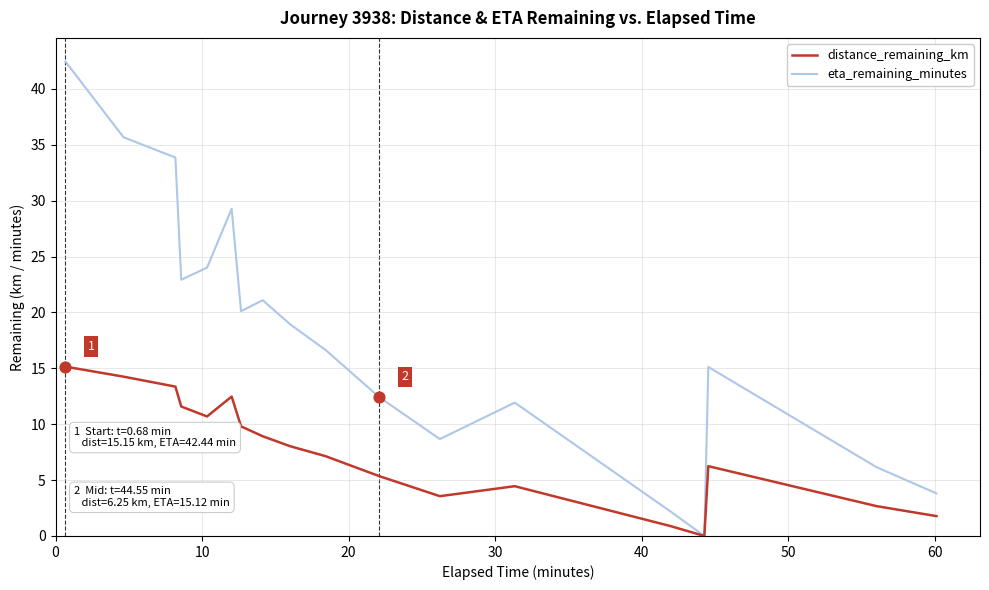

Which series has the largest range (max minus min)?

eta_remaining_minutes